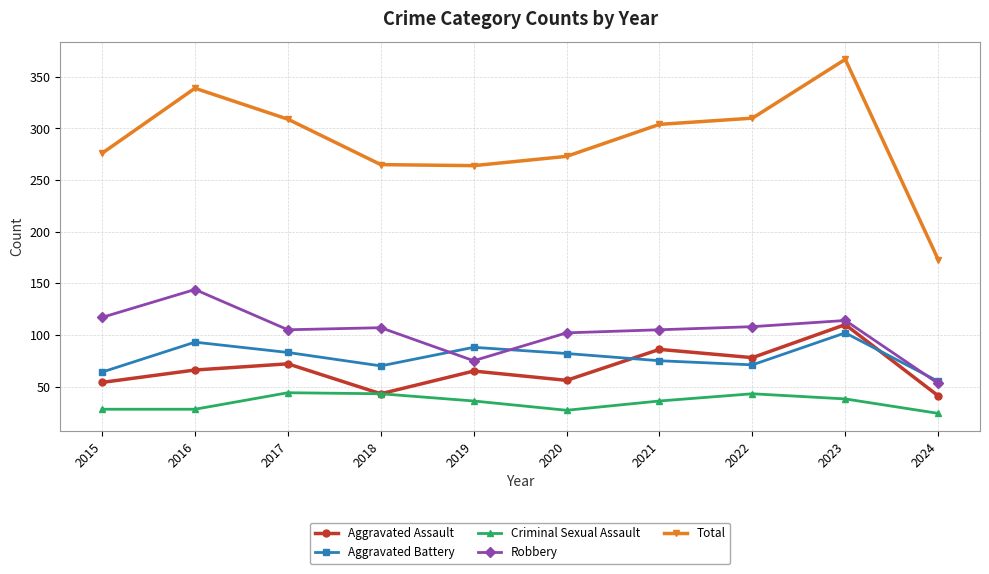

Which series changed the most between 2015 and 2016?

Total